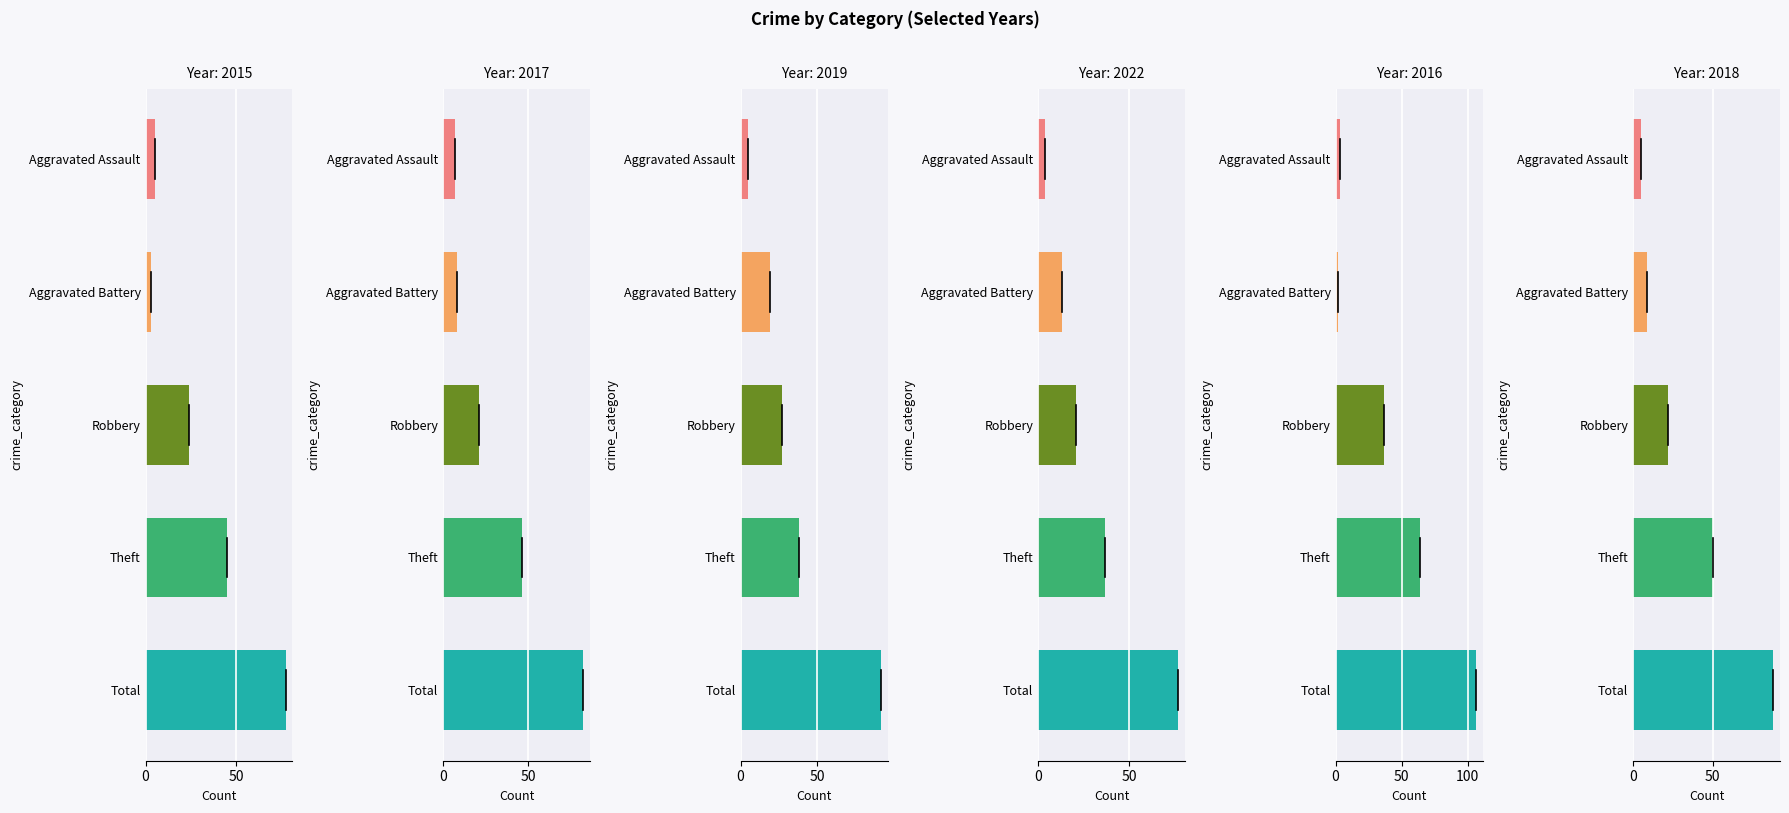

Reading left to right, extract all data points from this chart.

2015: Aggravated Assault=5	Aggravated Battery=3	Robbery=24	Theft=45	Total=77
2017: Aggravated Assault=7	Aggravated Battery=8	Robbery=21	Theft=46	Total=82
2019: Aggravated Assault=5	Aggravated Battery=19	Robbery=27	Theft=38	Total=91
2022: Aggravated Assault=4	Aggravated Battery=13	Robbery=21	Theft=37	Total=77
2016: Aggravated Assault=3	Aggravated Battery=2	Robbery=37	Theft=64	Total=106
2018: Aggravated Assault=5	Aggravated Battery=9	Robbery=22	Theft=50	Total=88